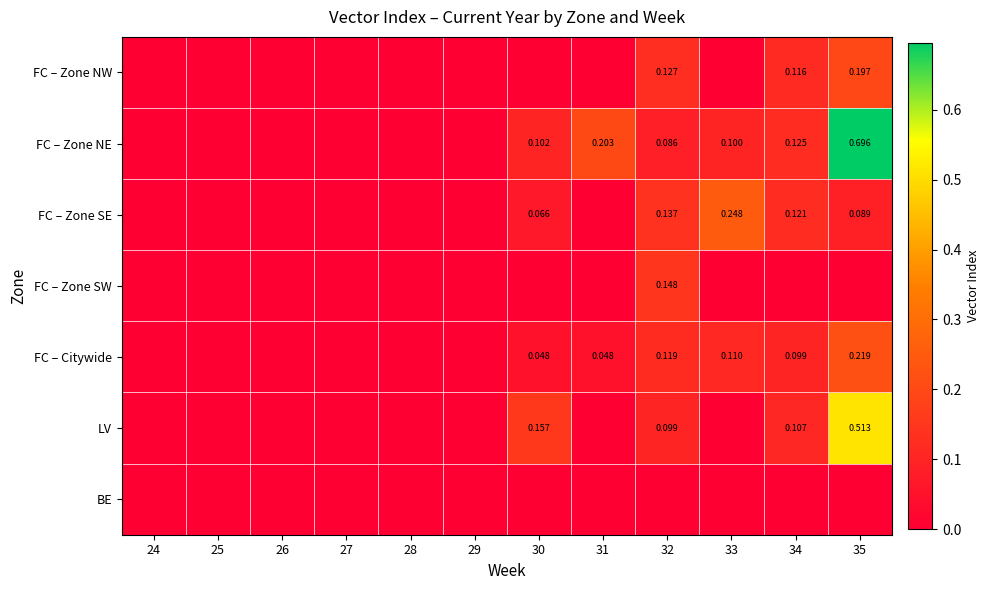

The FC – Zone SE series shows 0.1 at 32. True or false?

True